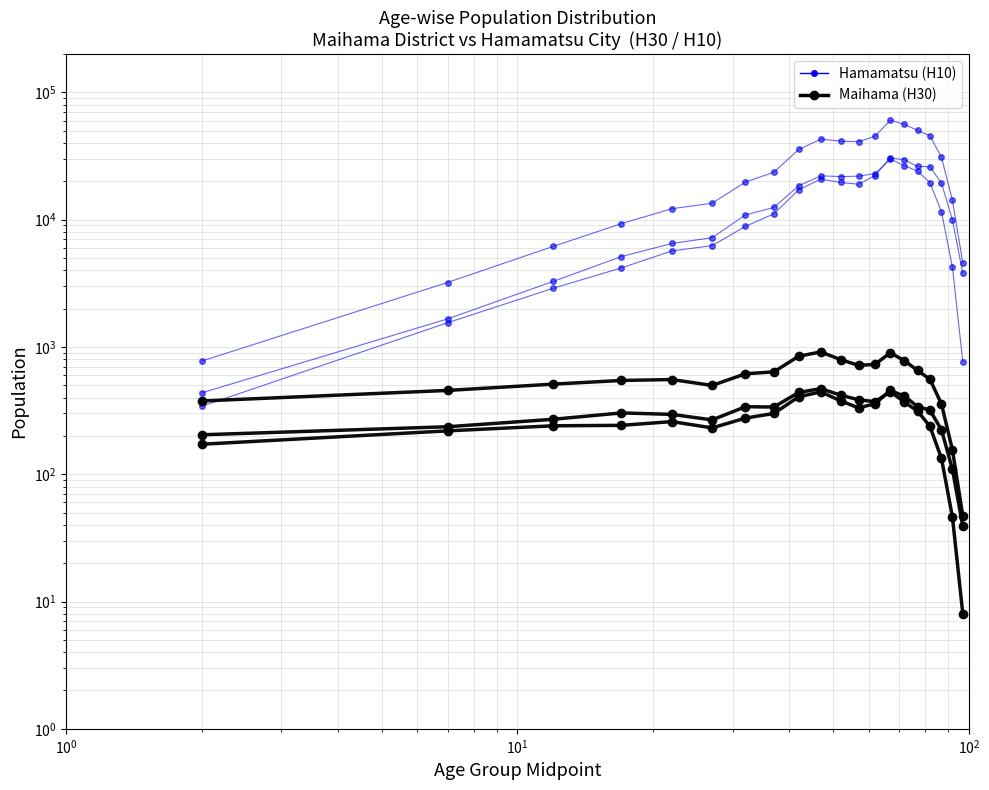

How many data points in hamamatsu_total are above 30851?

9